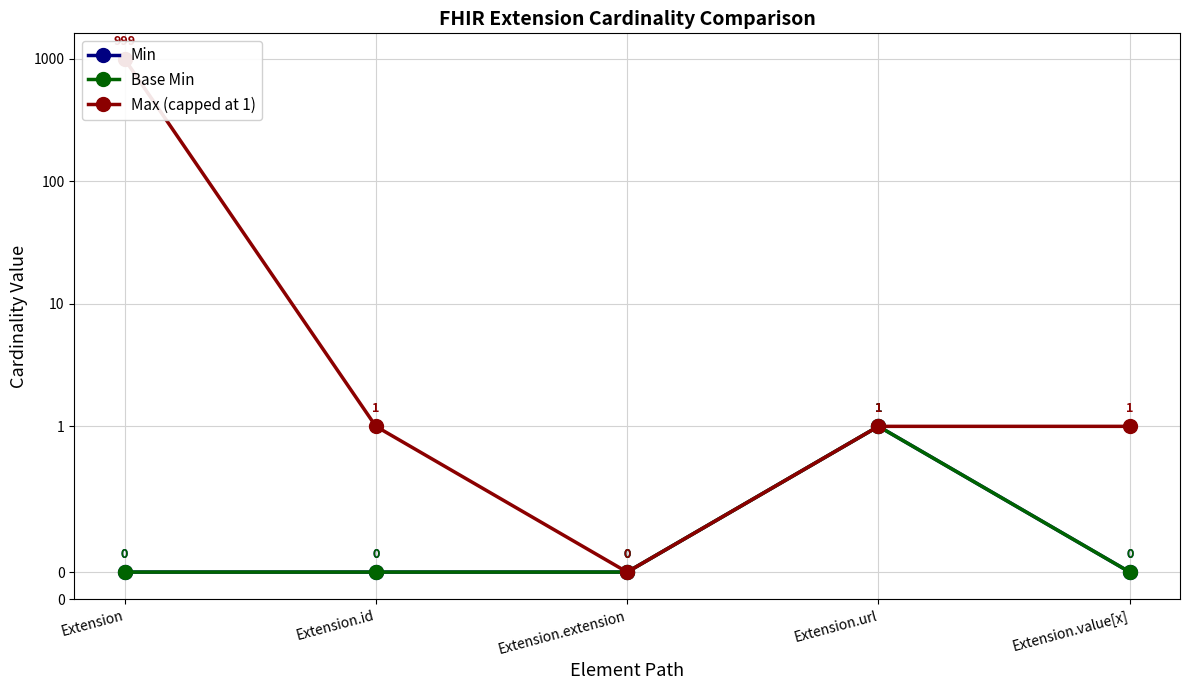

True or false: Max (capped at 1) and Min cross at least once.

False